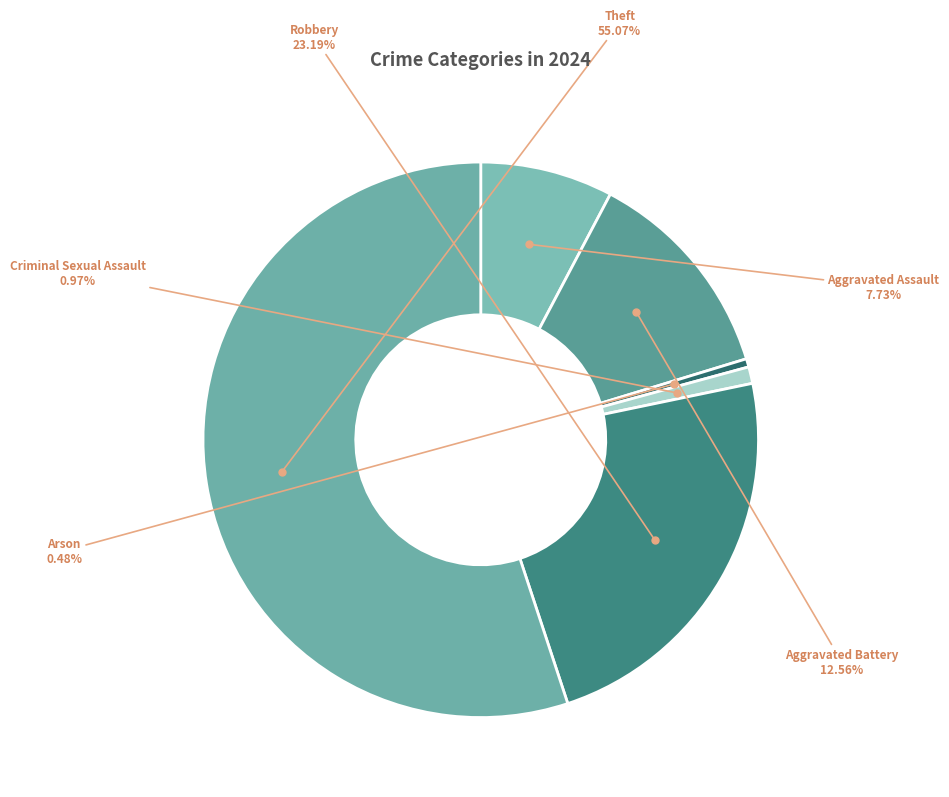

To the nearest percent, what is the difference between the largest and smallest slice percentages?

55%